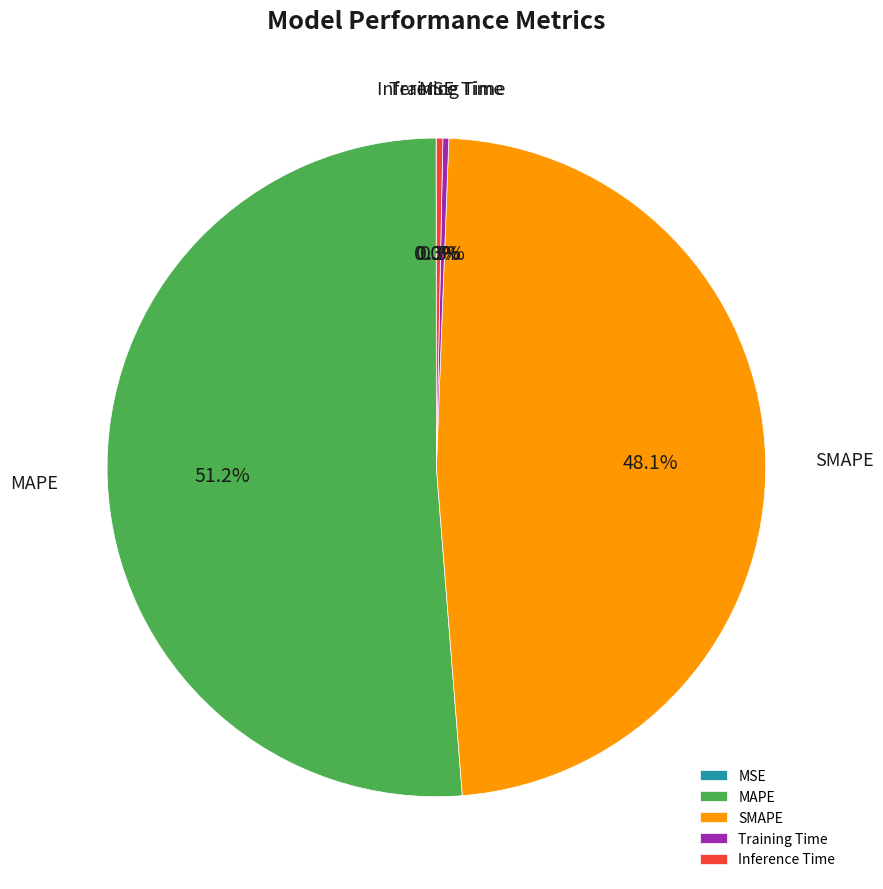

To the nearest percent, what is the average slice percentage?

20%